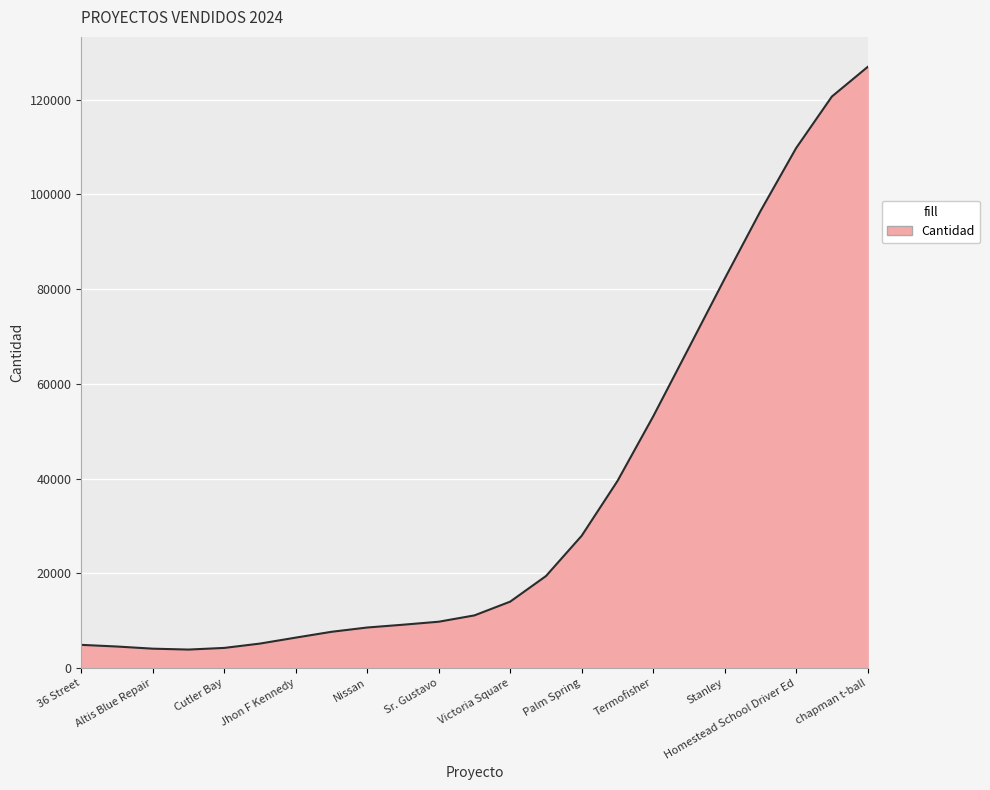

What is the difference between the maximum and minimum values?

122983.6